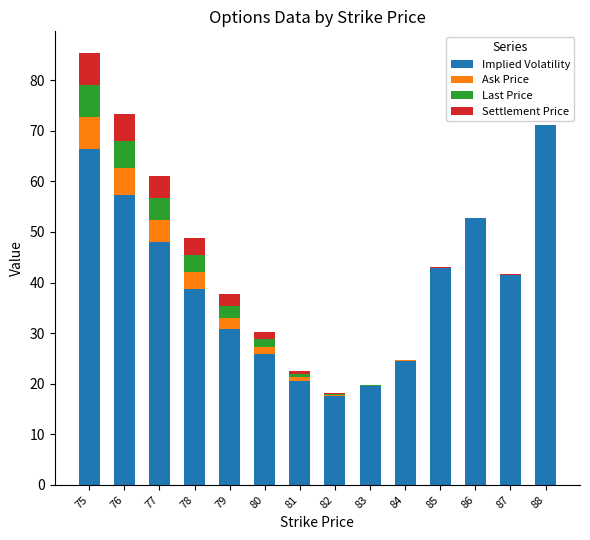

What is the total value across all series at 82?

18.1